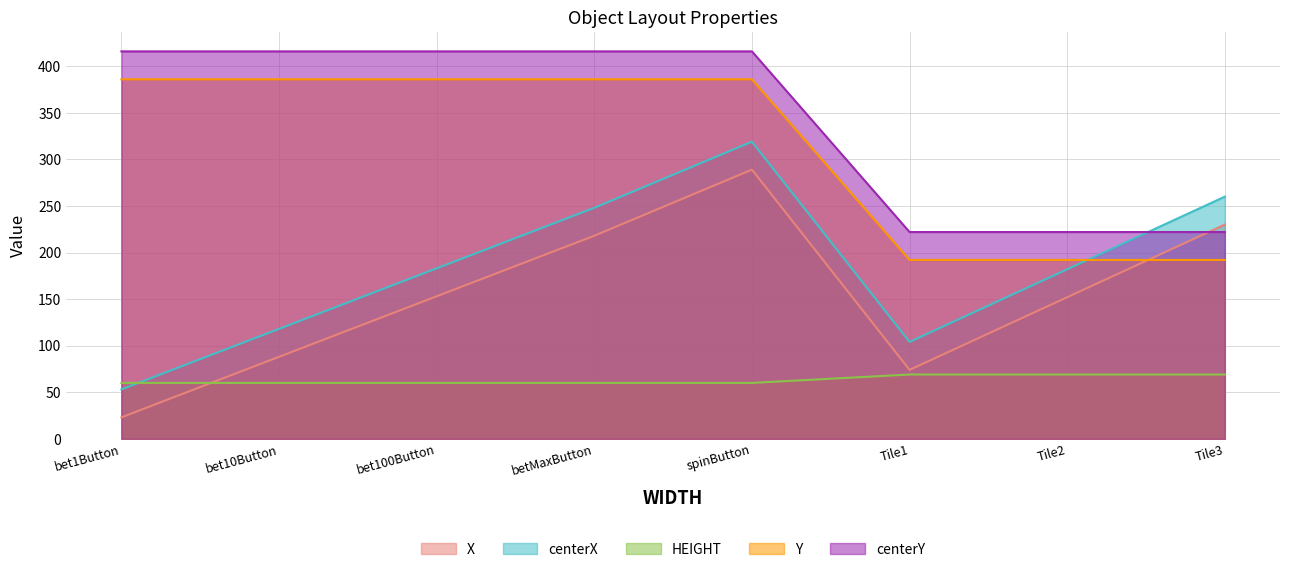

How many values in the centerX series are below 183?

4